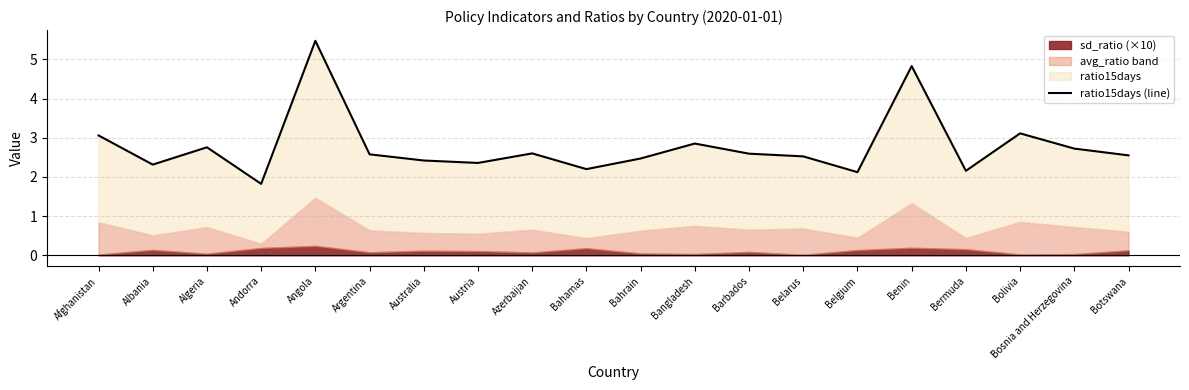

The chart shows a value of 5.5 at Angola. True or false?

True